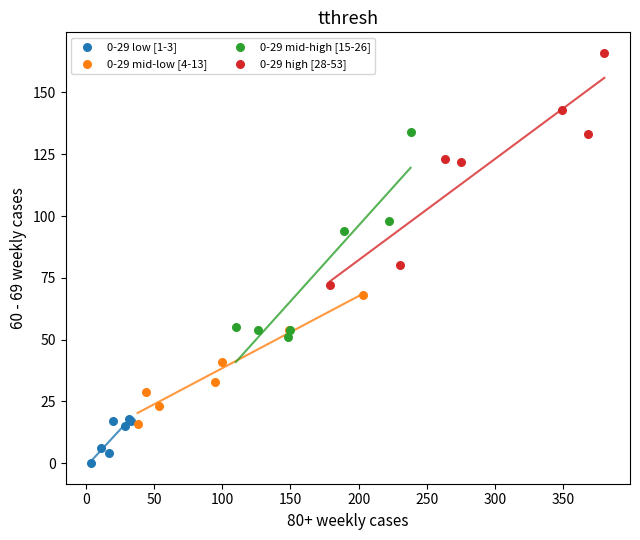

Which series has the largest Y range (max minus min)?

0-29 high [28-53]